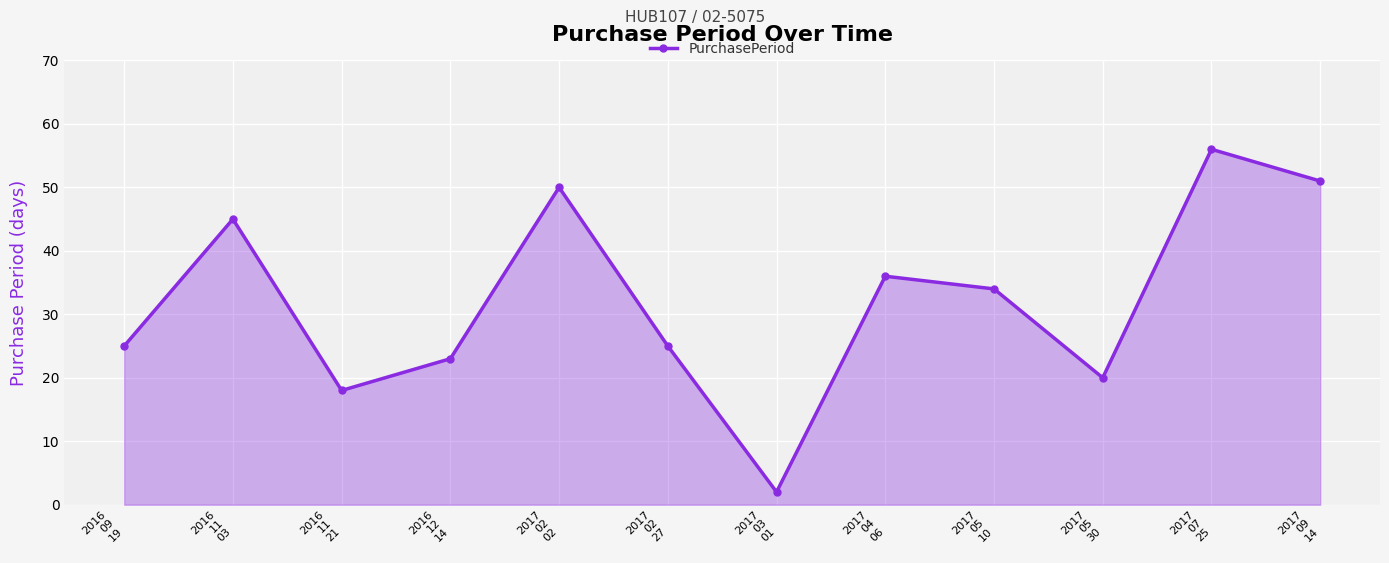

What is the maximum value shown in the chart?

56